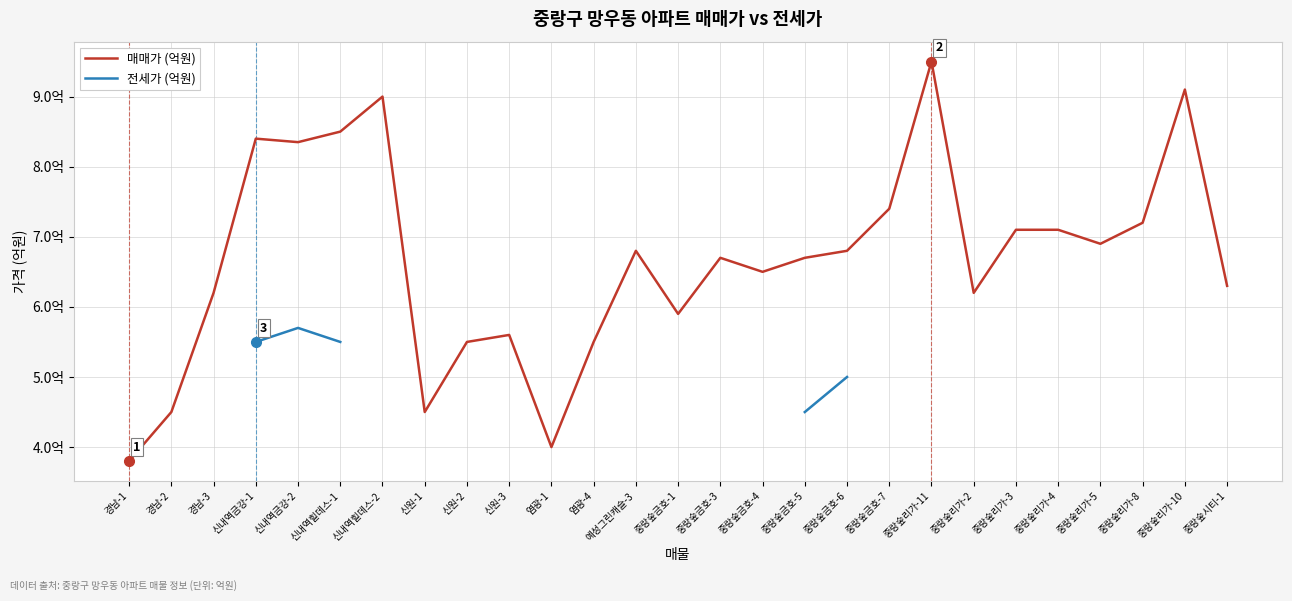

What is the difference between the maximum and minimum values in the 매매가 (억원) series?

5.7